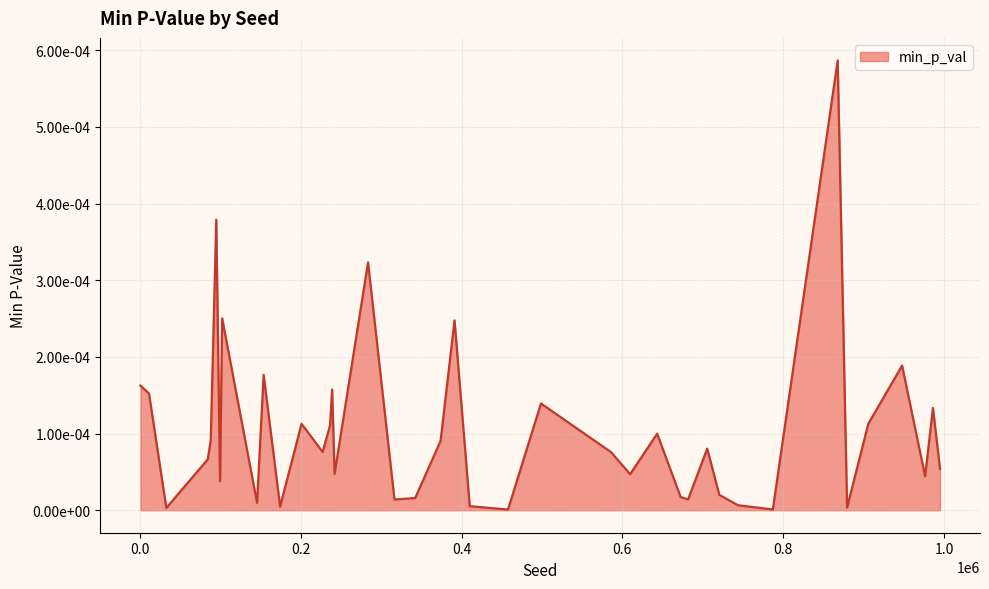

Does the chart display data point markers on the line(s)?

No